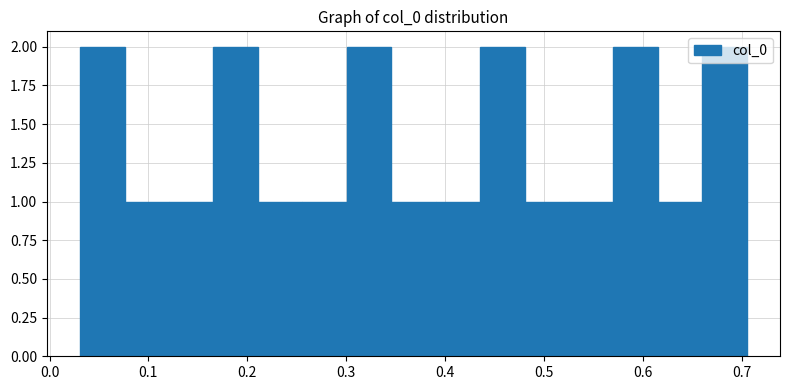

Reading left to right, list every bar in this chart as the range it spans on the x-axis followed by its height. Neither the bar edges nor the heights are printed on the chart, so give them approximately, as read against the axes.

0.03 to 0.08: 2
0.08 to 0.12: 1
0.12 to 0.17: 1
0.17 to 0.21: 2
0.21 to 0.26: 1
0.26 to 0.30: 1
0.30 to 0.35: 2
0.35 to 0.39: 1
0.39 to 0.44: 1
0.44 to 0.48: 2
0.48 to 0.53: 1
0.53 to 0.57: 1
0.57 to 0.62: 2
0.62 to 0.66: 1
0.66 to 0.71: 2